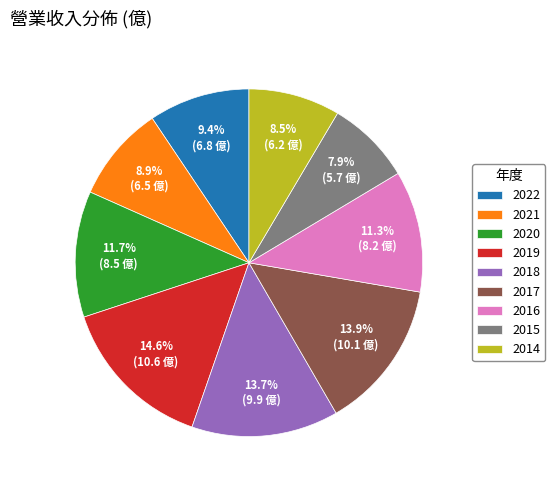

Combined, what portion of the pie is 2018 and 2019?

28.3%